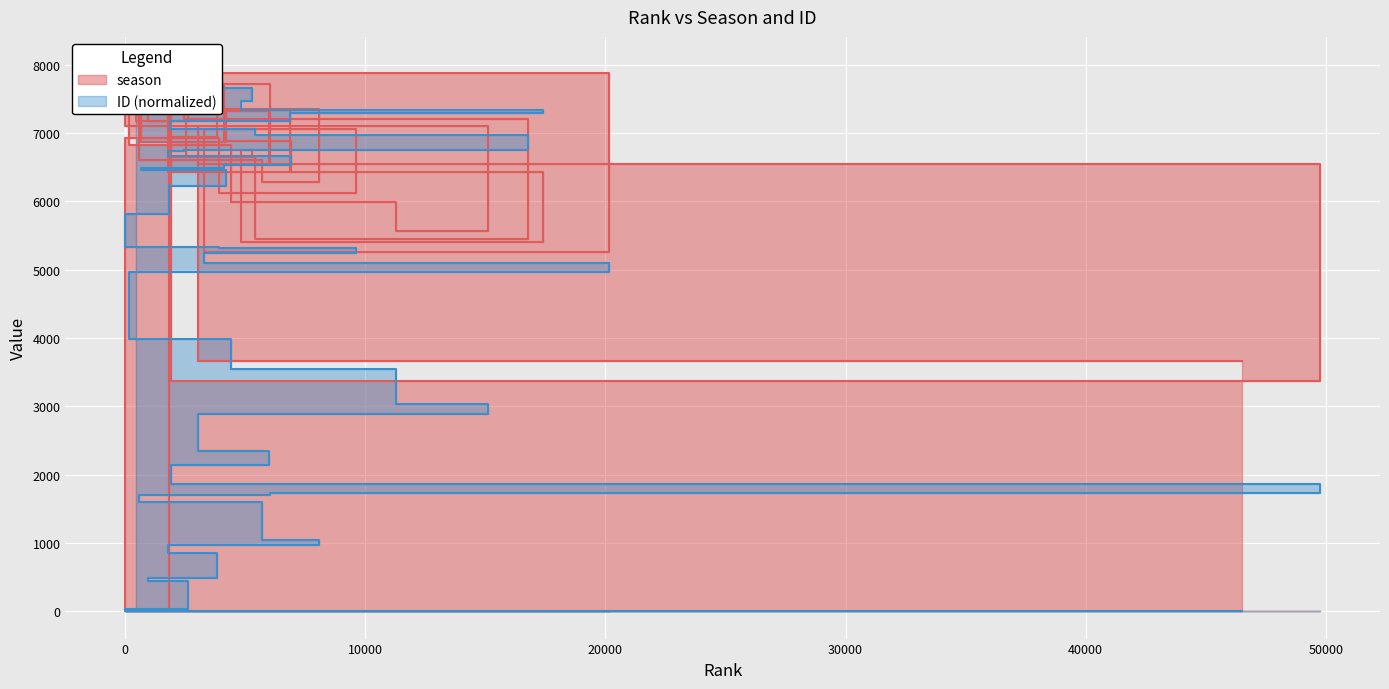

Where do ID and season first cross each other?

3889 and 0